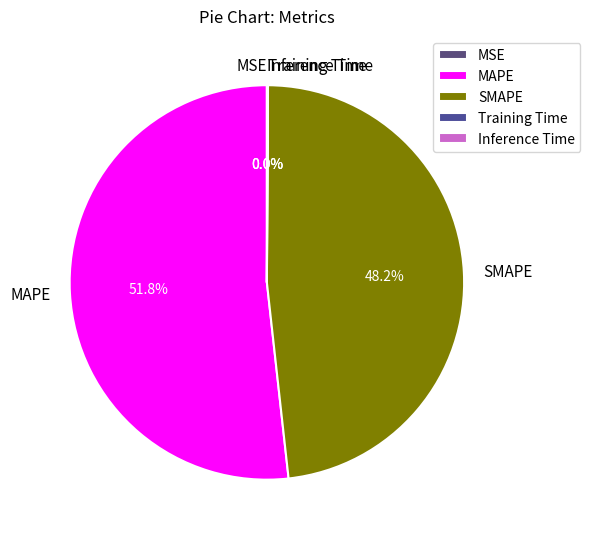

What is the majority slice?

MAPE